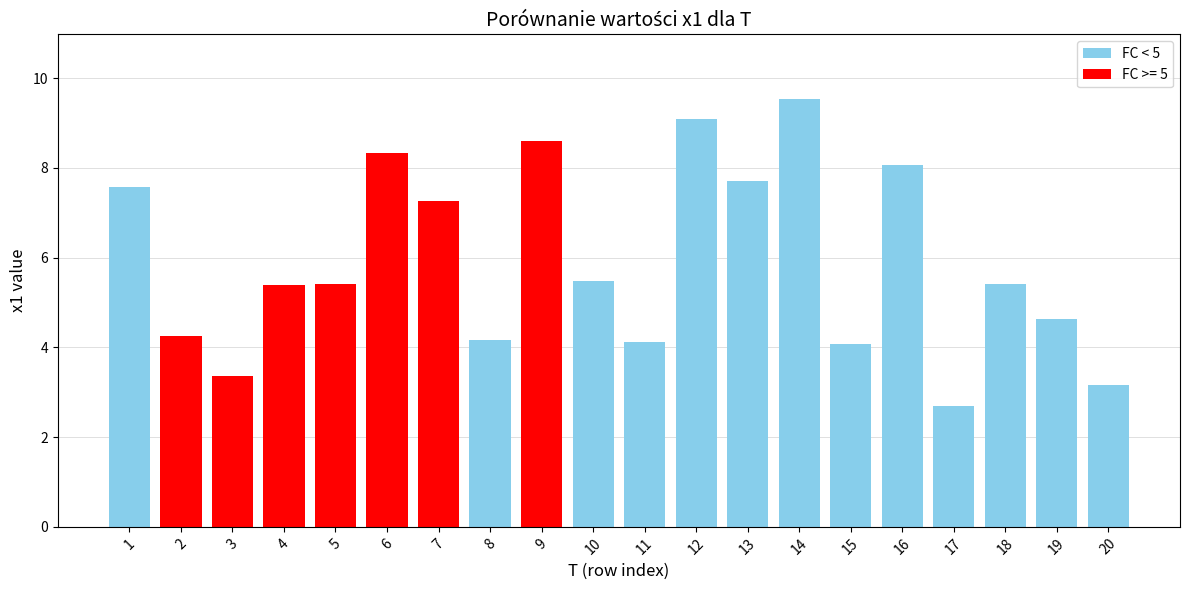

The chart shows a value of 8.1 at 16. True or false?

True